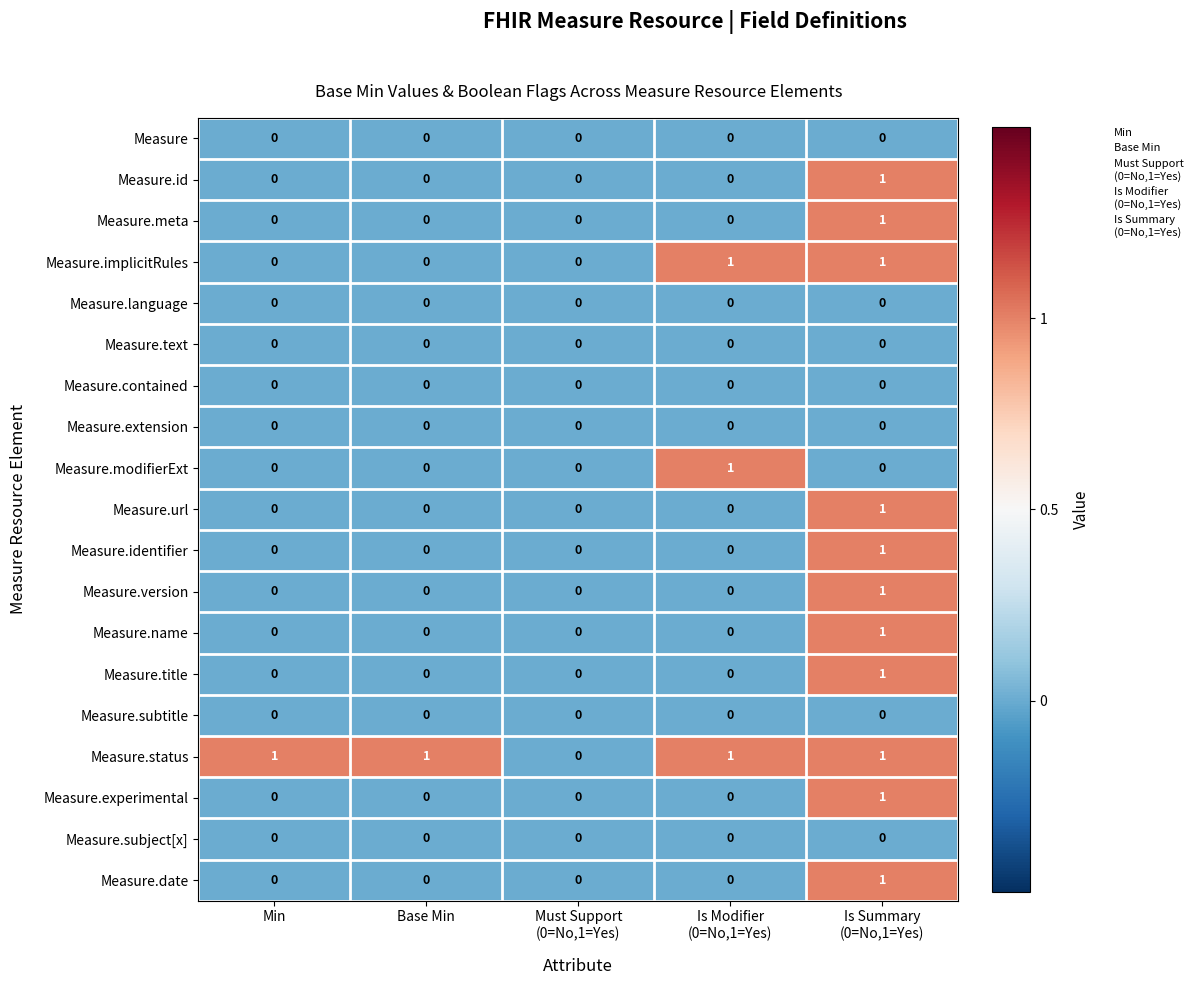

Which series has the largest total across all categories?

Measure.status